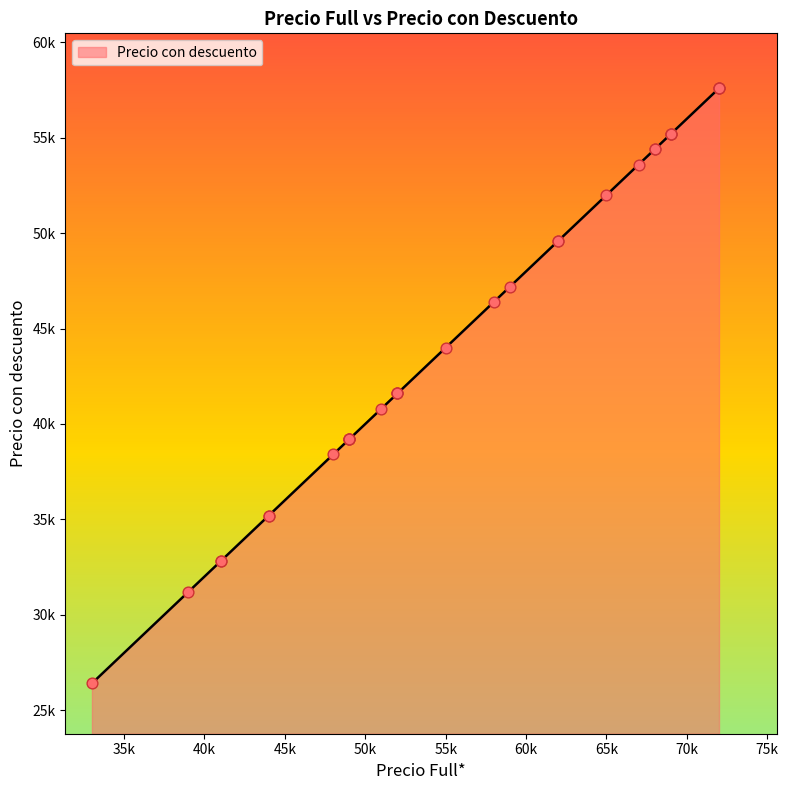

Approximately how many times larger is the value at 41000 compared to 52000?

0.8